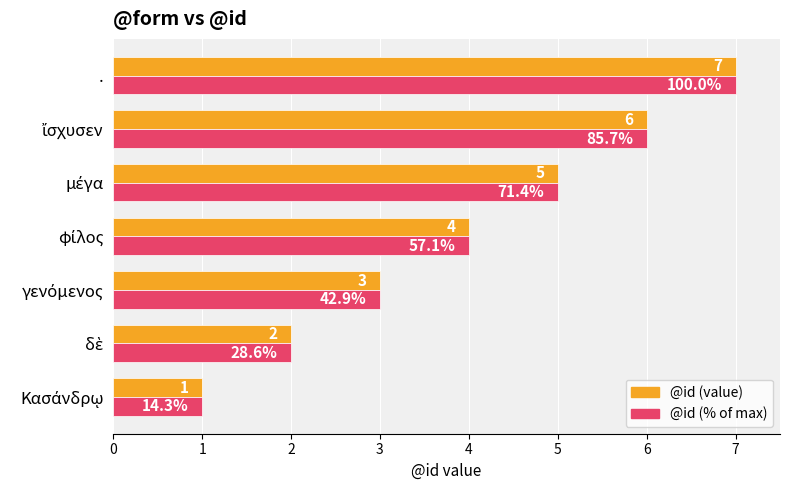

Count the @id (% of max) values in the range 2 to 6.

5